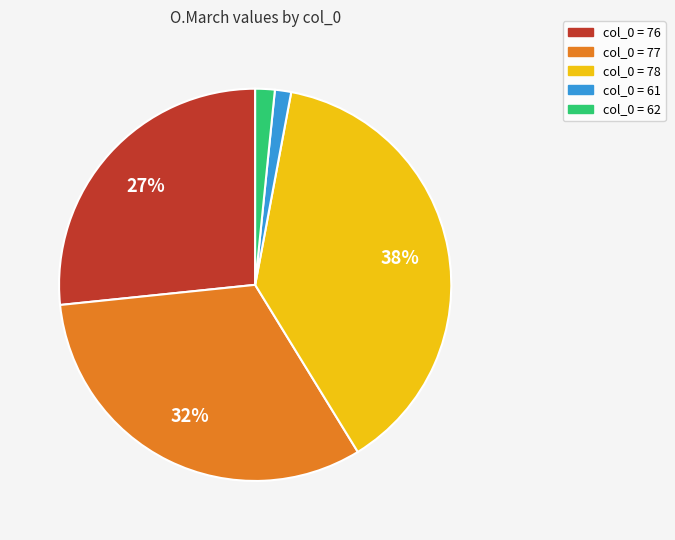

To the nearest percent, what is the difference between the largest and smallest slice percentages?

37%